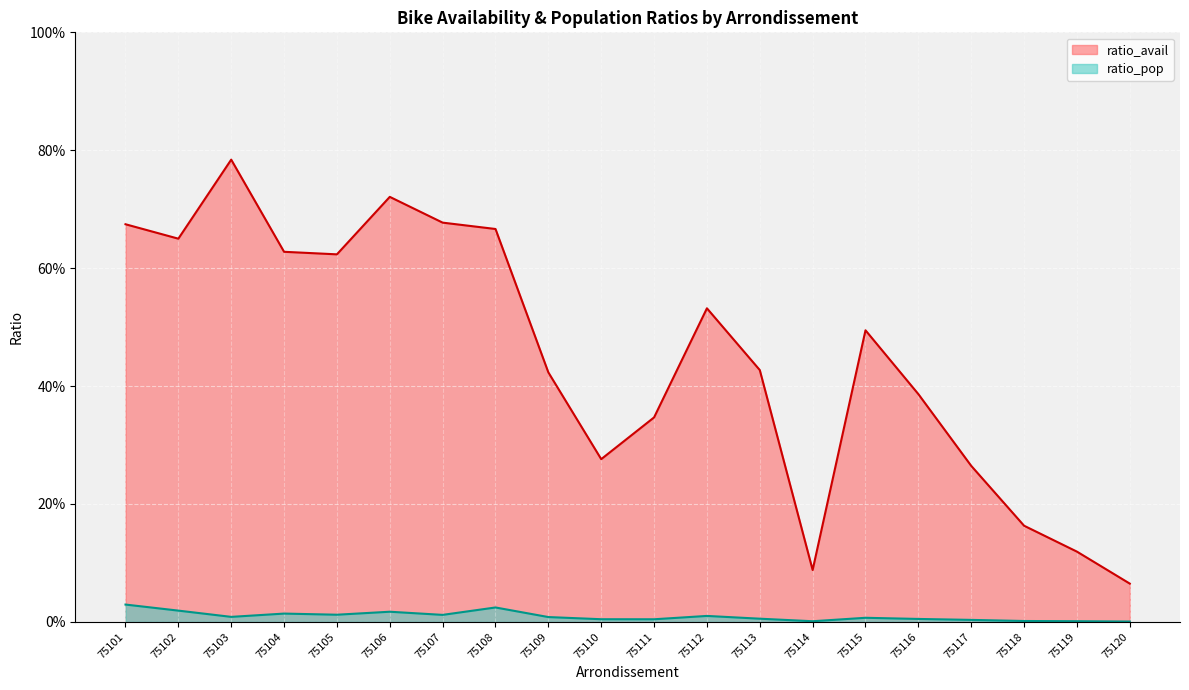

How many categories are shown in the chart?

20